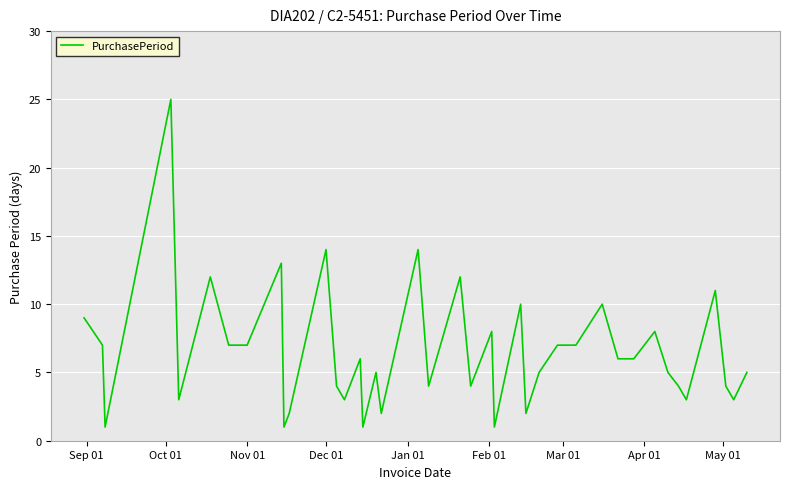

What is the greatest value displayed?

25